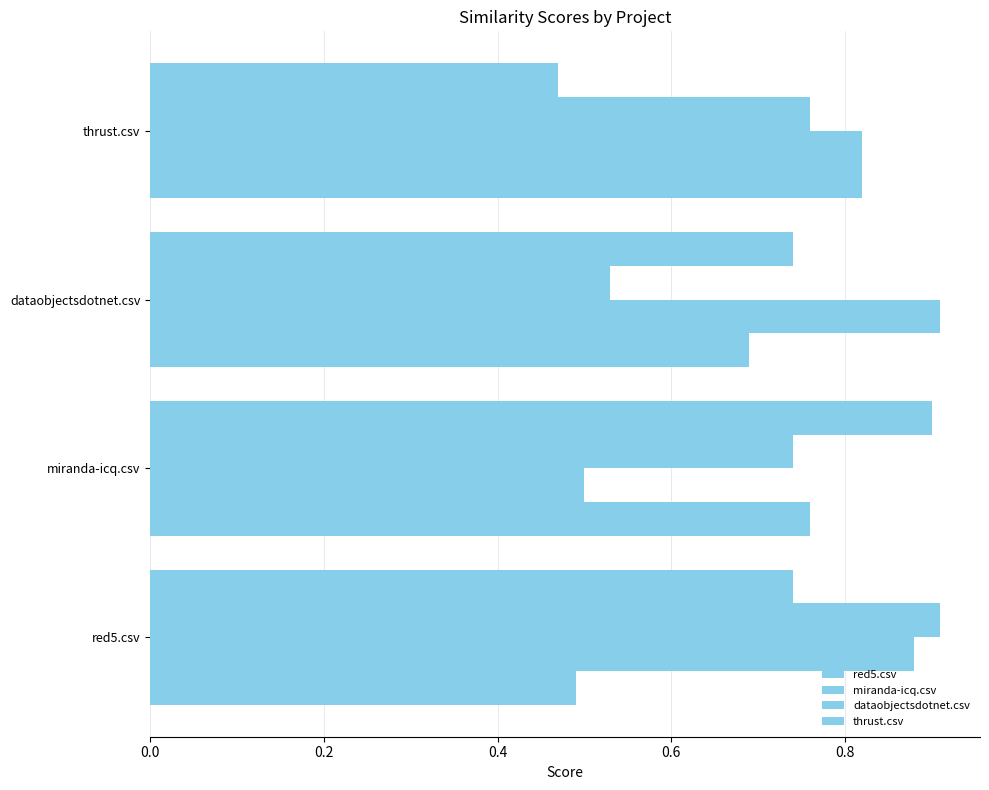

What is the sum of all dataobjectsdotnet.csv values?

2.9